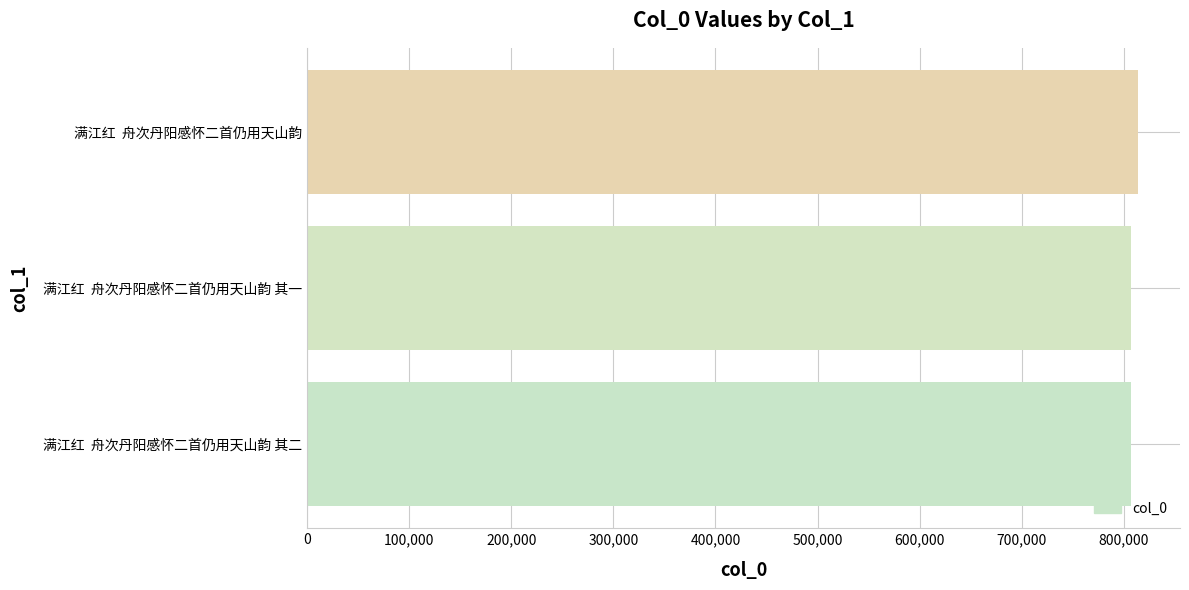

How many series are shown in this chart?

1